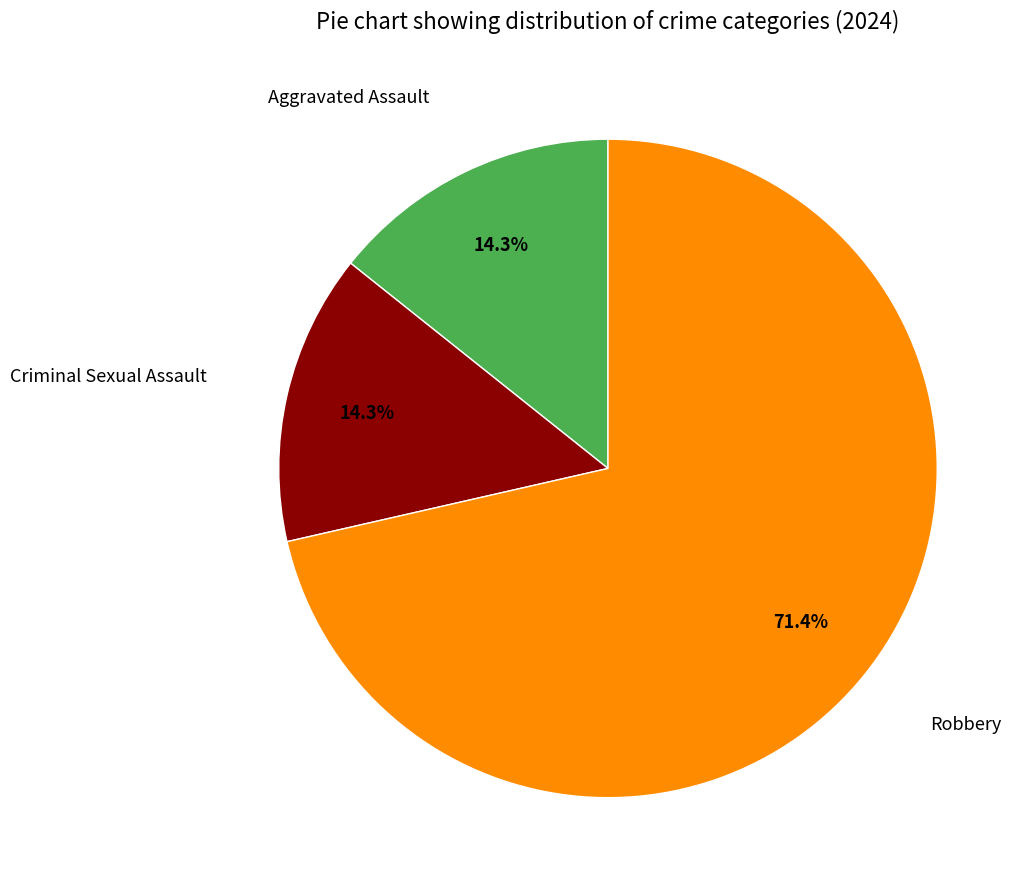

To the nearest percent, what is the difference between the largest and smallest slice percentages?

57%